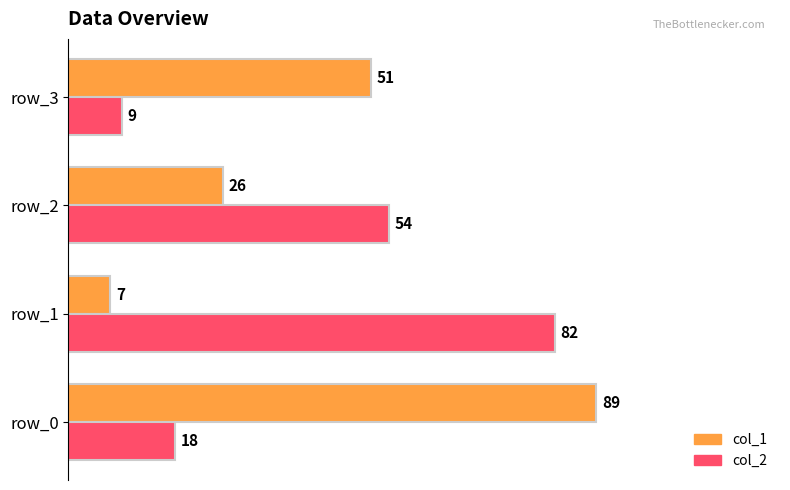

Count the col_1 values in the range 26 to 89.

3